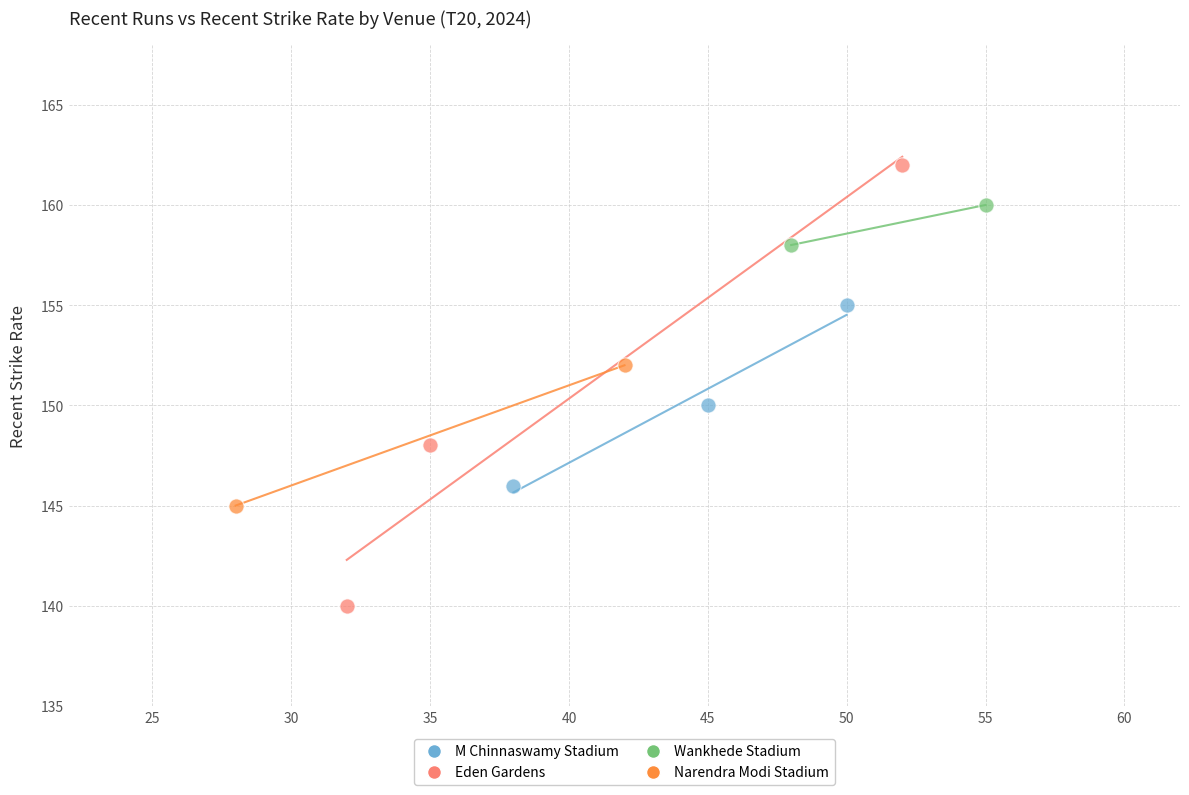

Which series reaches the maximum Y coordinate?

Eden Gardens